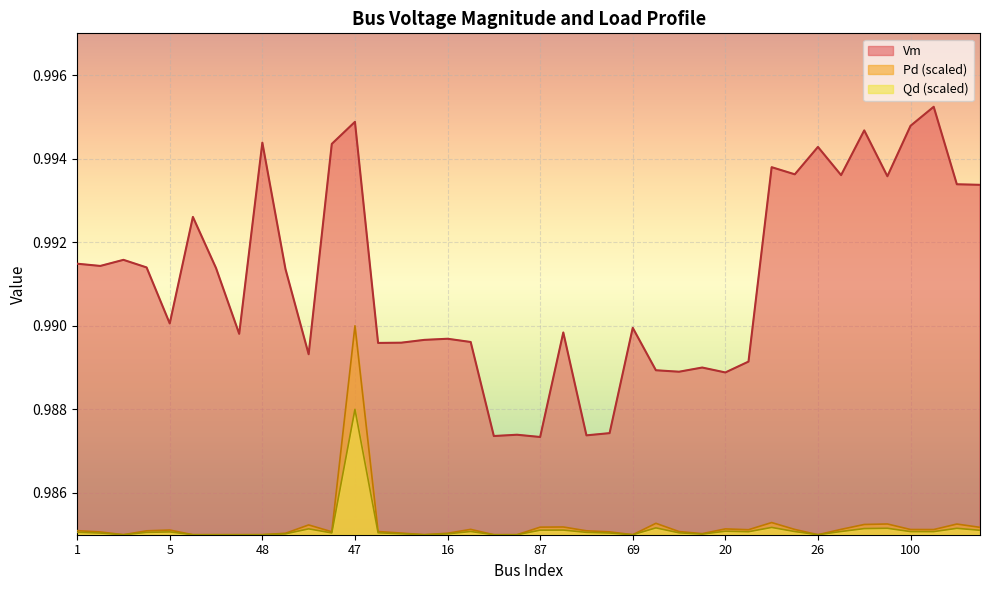

What is the value of the Qd point at the 20th from the left?

1.0